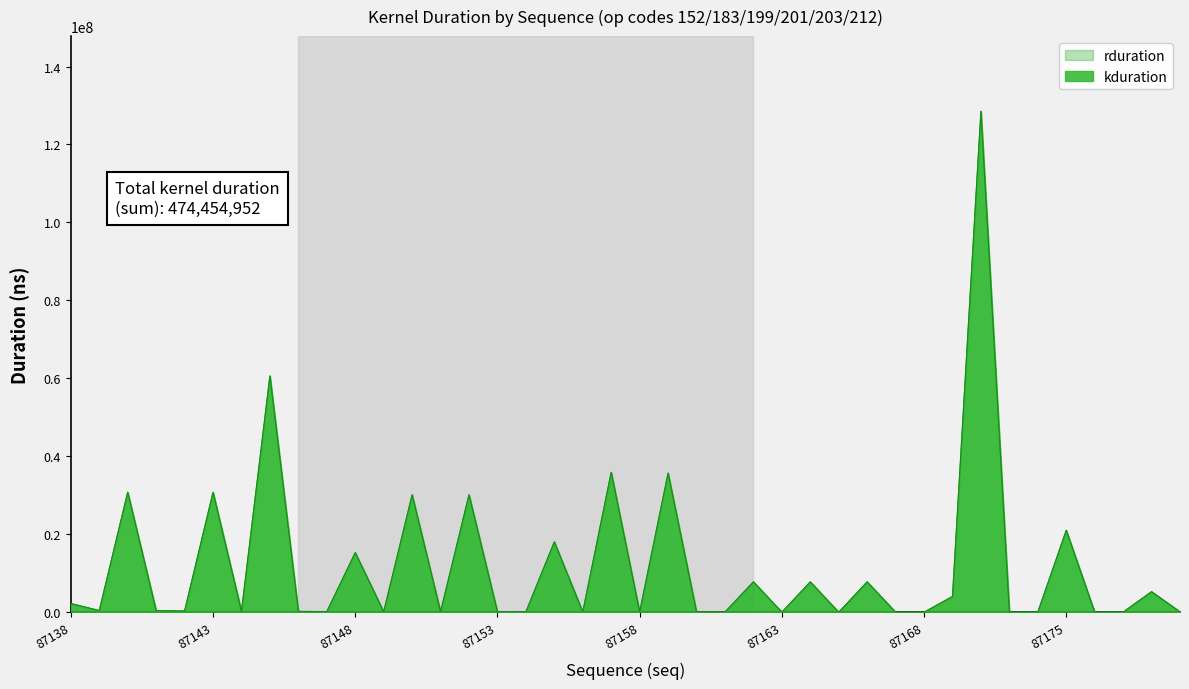

Rank the series by their maximum value, from highest to lowest.

rduration, kduration